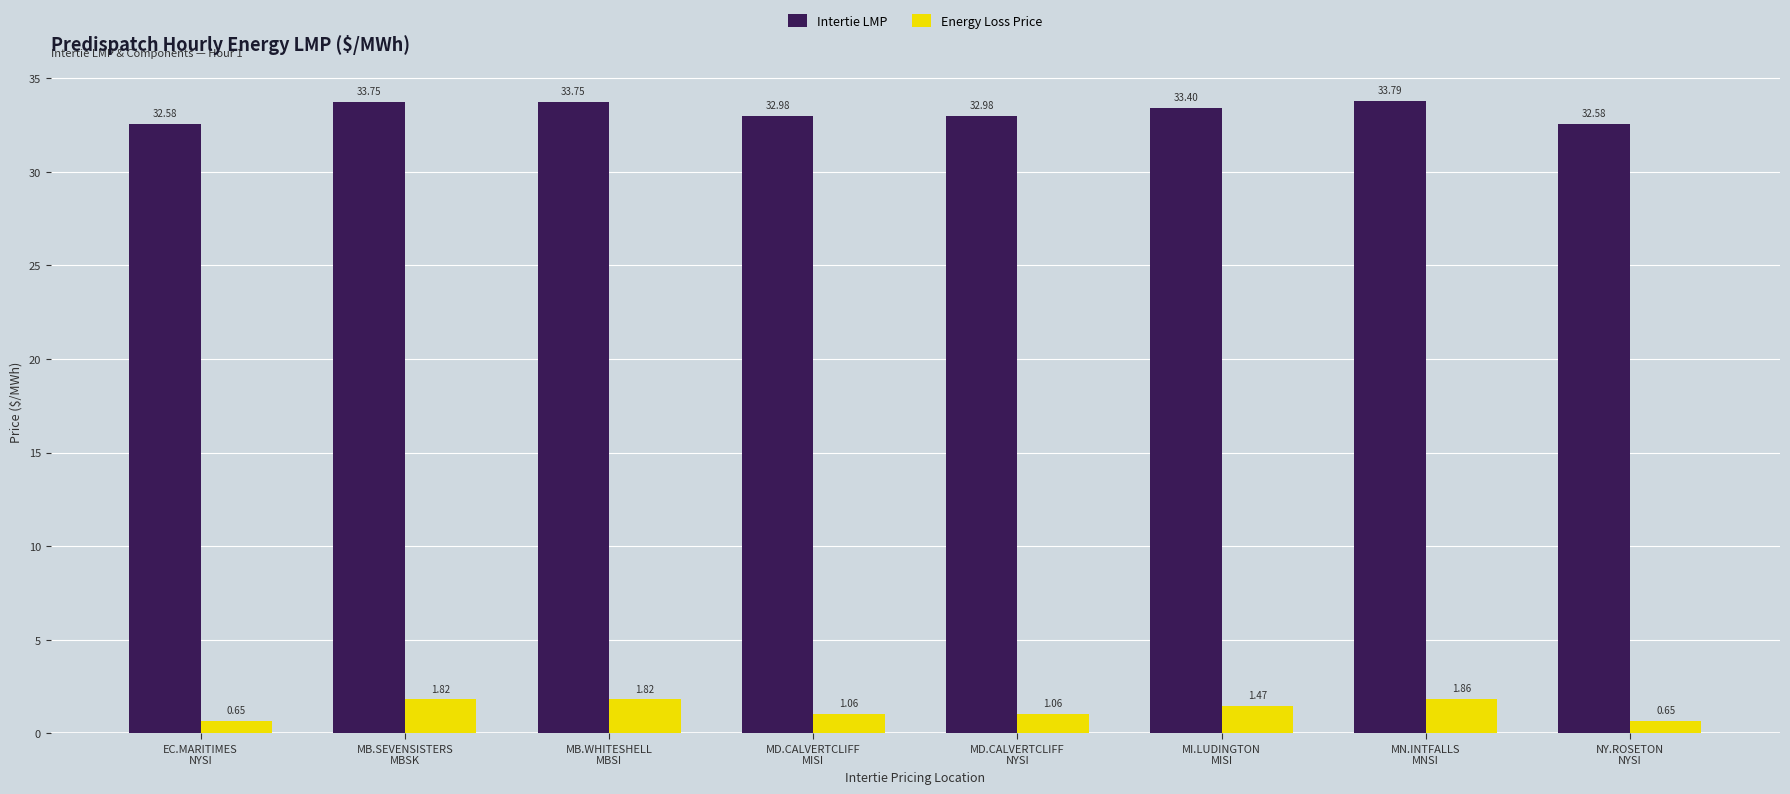

List the series in order of their peak value, lowest first.

Energy Loss Price, Intertie LMP